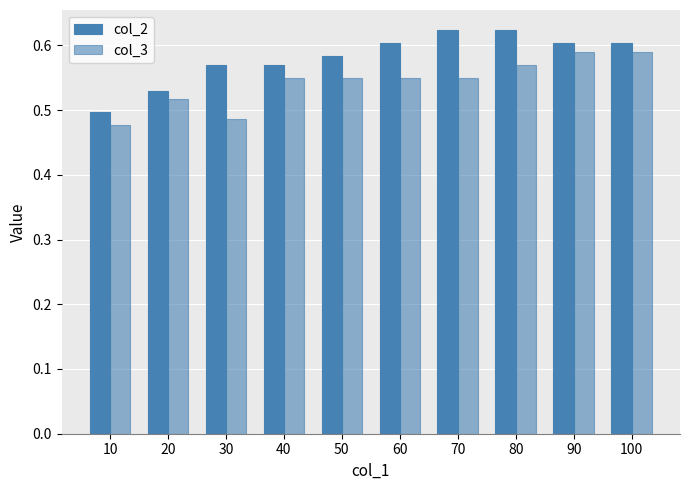

How many categories are shown in the chart?

10